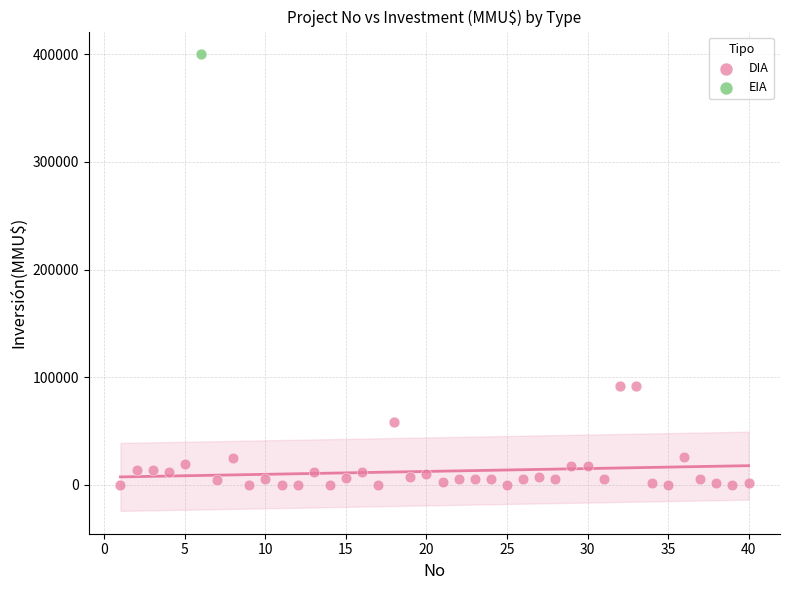

What are all the series names shown in the legend?

DIA, EIA